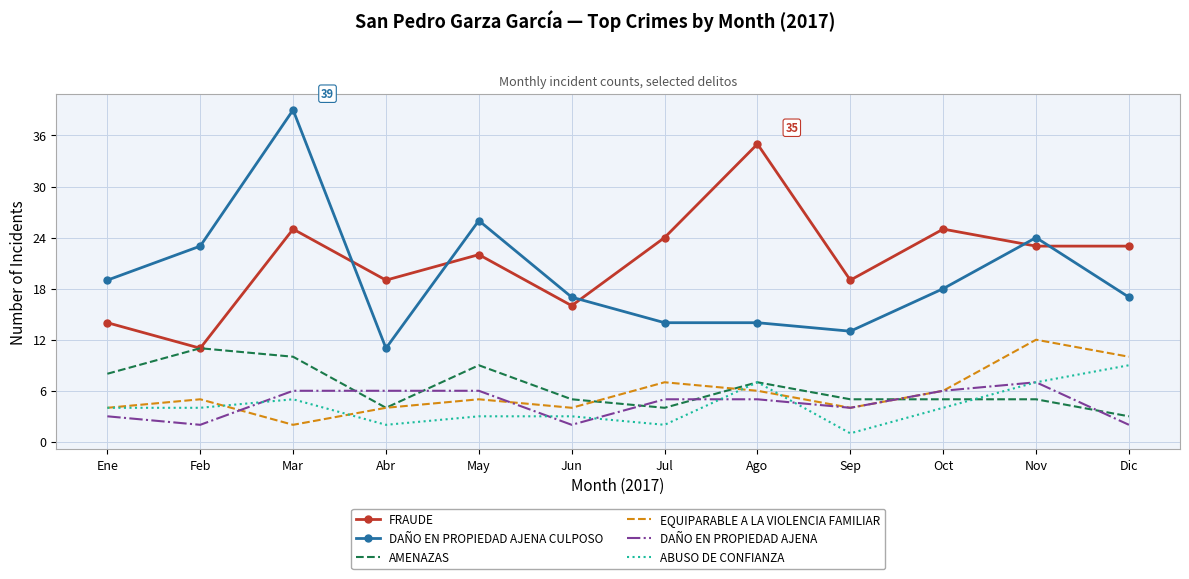

What position from the right is Sep?

4